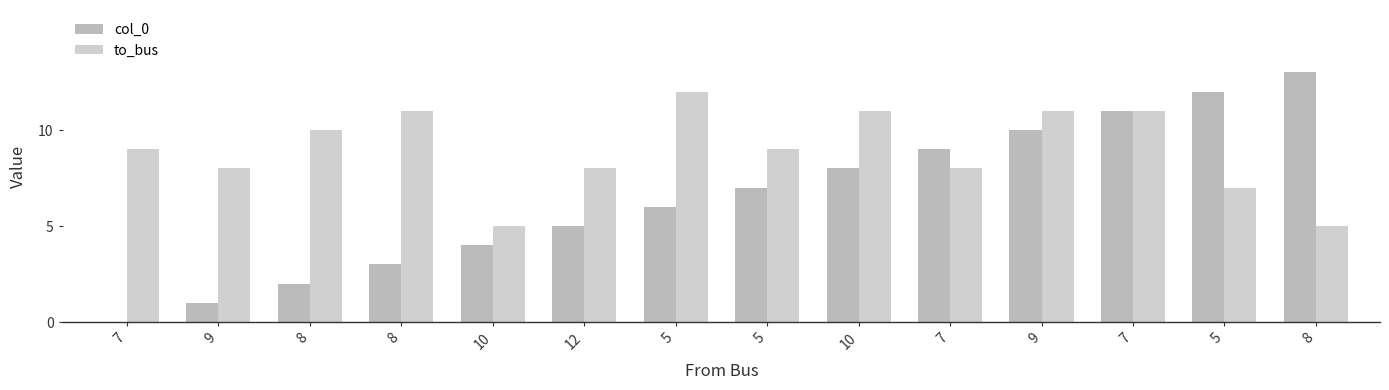

What is the spread (max minus min) of values at 5?

6